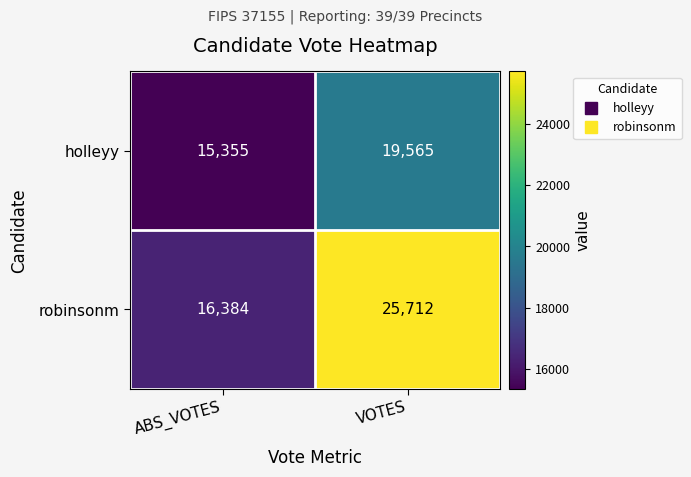

Rank the series by their maximum value, from lowest to highest.

holleyy, robinsonm